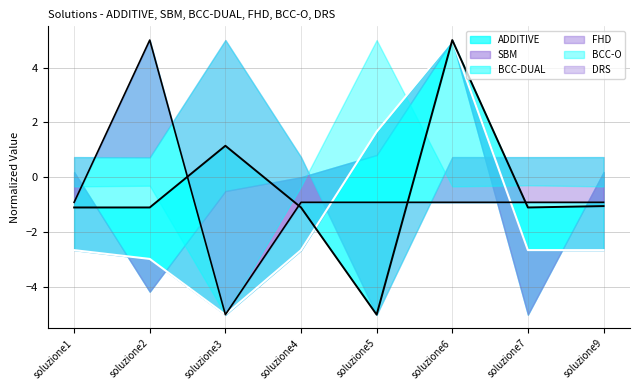

What is the average value of the FHD series?

-0.7